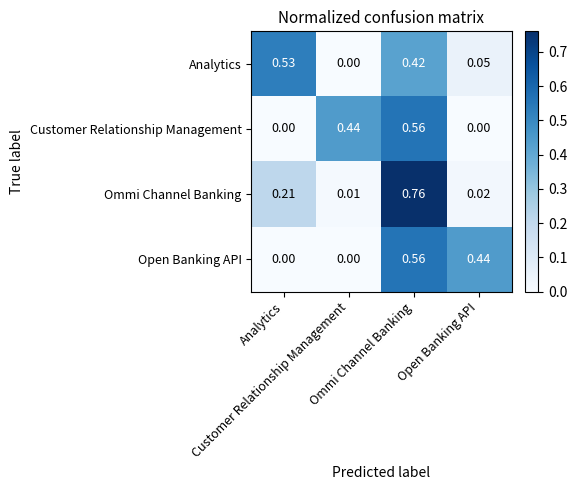

Reading left to right, what are all the values shown in this chart?

Analytics: Analytics=0.5	Customer Relationship Management=0.0	Ommi Channel Banking=0.4	Open Banking API=0.1
Customer Relationship Management: Analytics=0.0	Customer Relationship Management=0.4	Ommi Channel Banking=0.6	Open Banking API=0.0
Ommi Channel Banking: Analytics=0.2	Customer Relationship Management=0.0	Ommi Channel Banking=0.8	Open Banking API=0.0
Open Banking API: Analytics=0.0	Customer Relationship Management=0.0	Ommi Channel Banking=0.6	Open Banking API=0.4